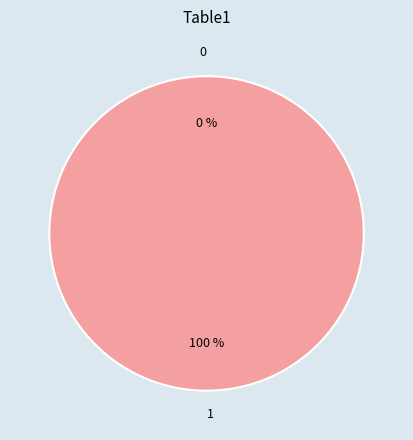

What is the change in value from 0 to 1?

+1